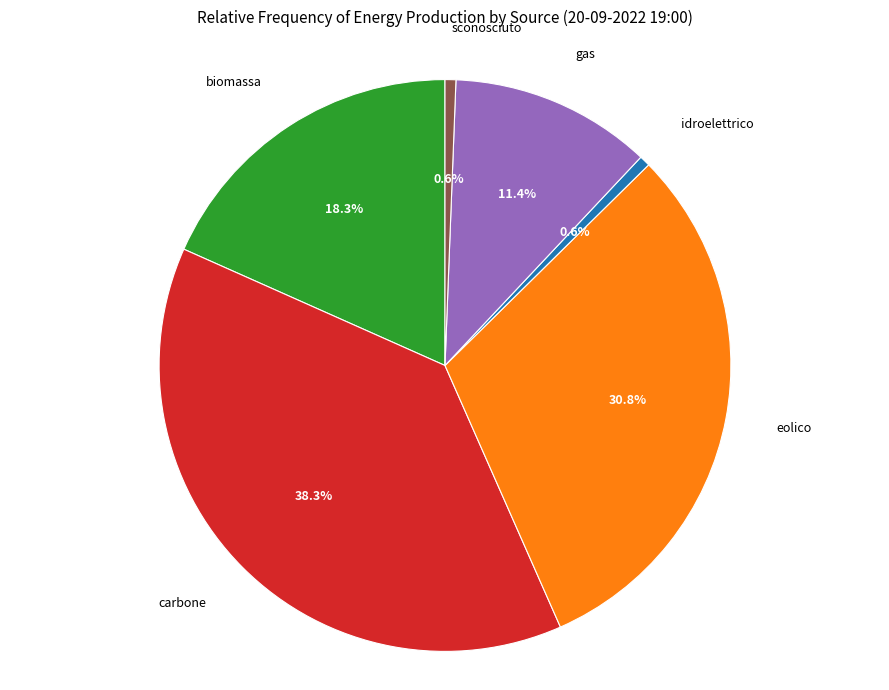

How many segments does this pie chart have?

6